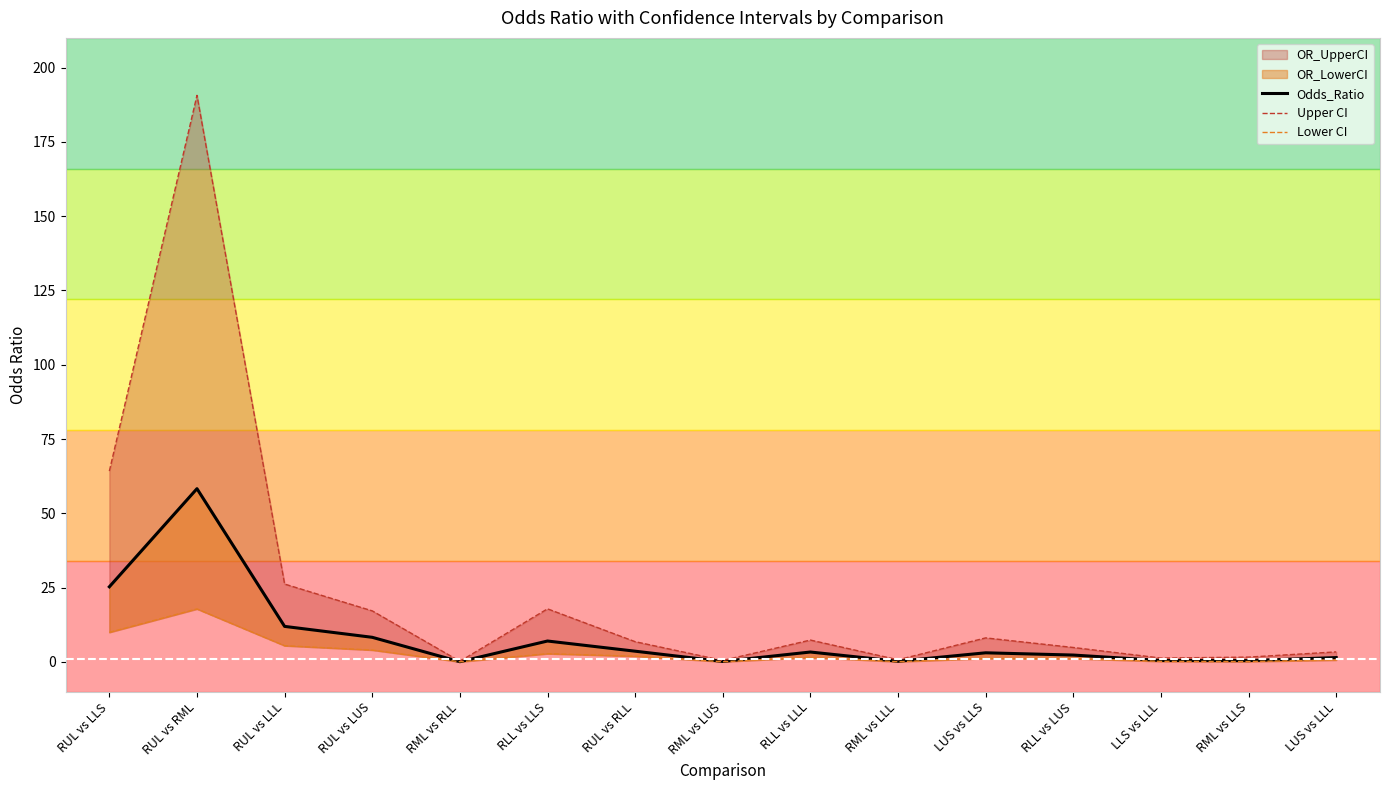

Where does the Lower CI series first go above 1?

RUL vs LLS